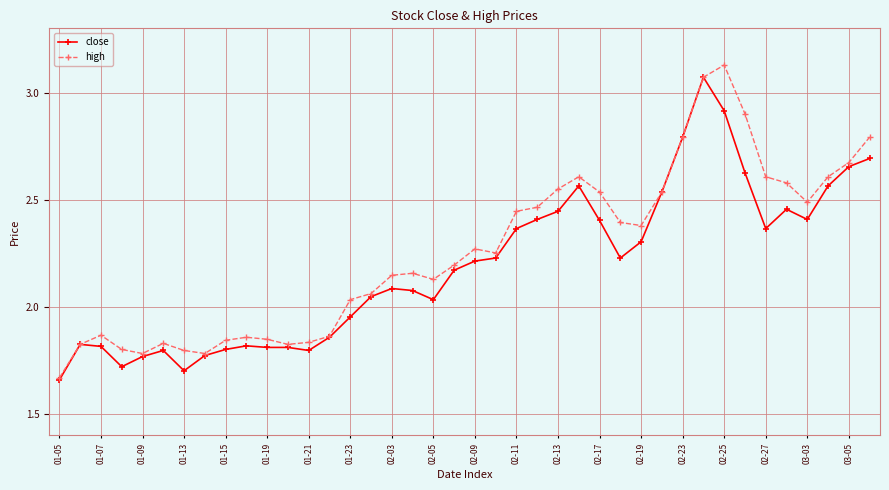

What is the value of the close point at the 33rd from the left?

2.9